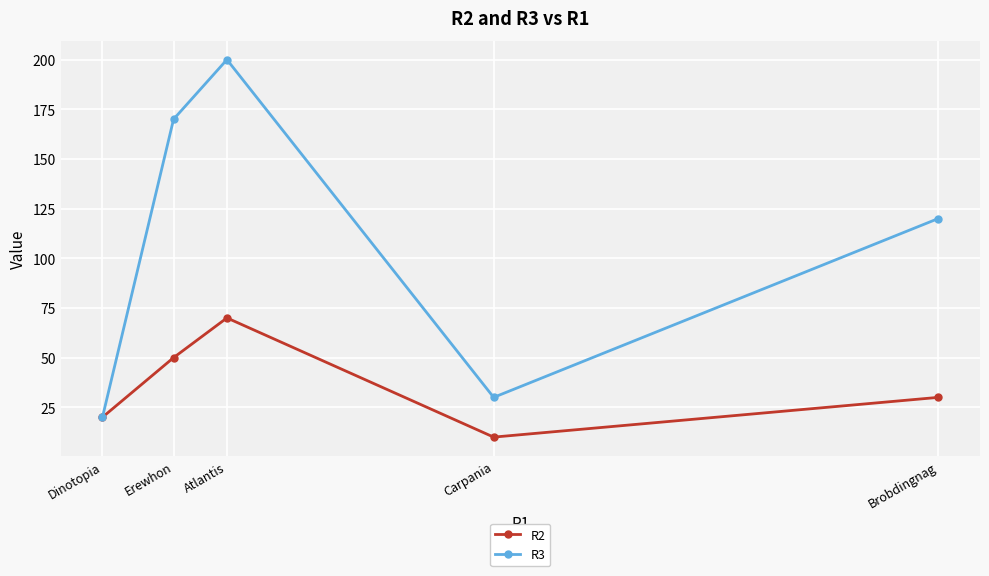

Which category has the lowest value in the R2 series?

Carpania